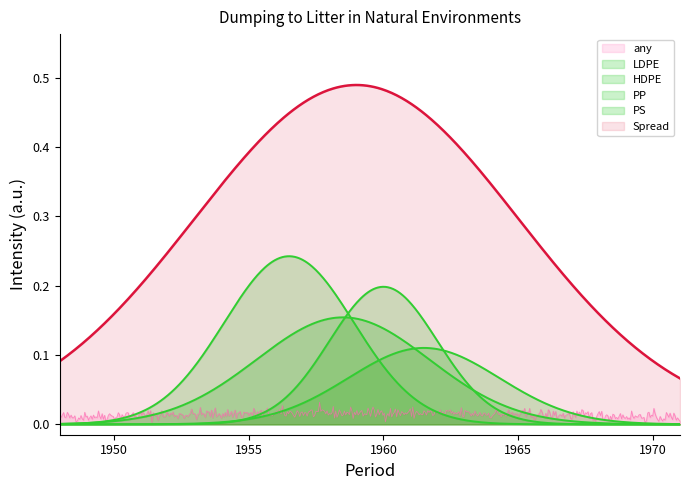

How many lines are shown in the chart?

6